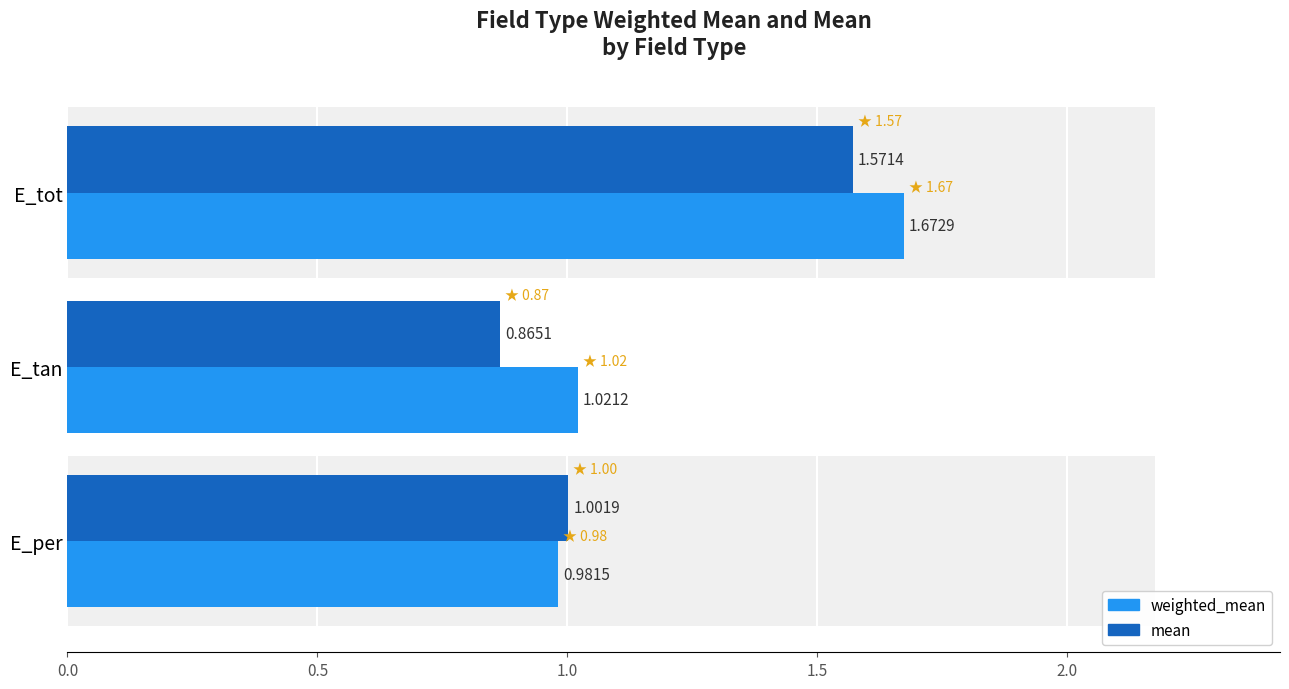

Which series has the widest spread of values?

mean